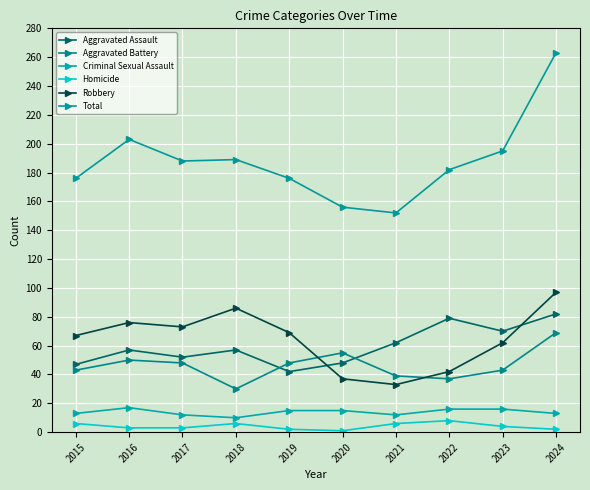

Which has a higher value, 2022 or 2023?

2022